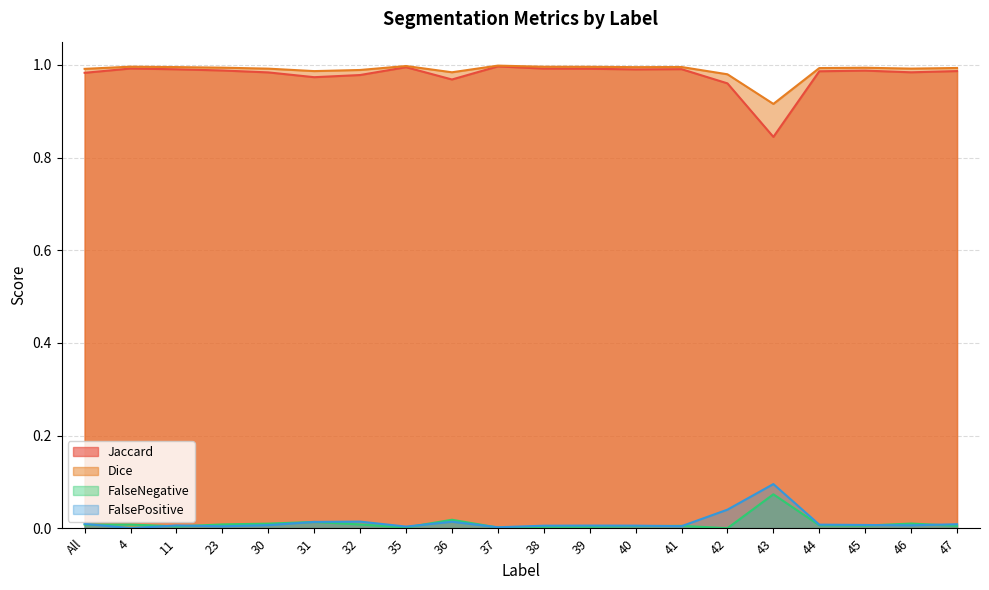

Which series has the largest total across all categories?

Dice